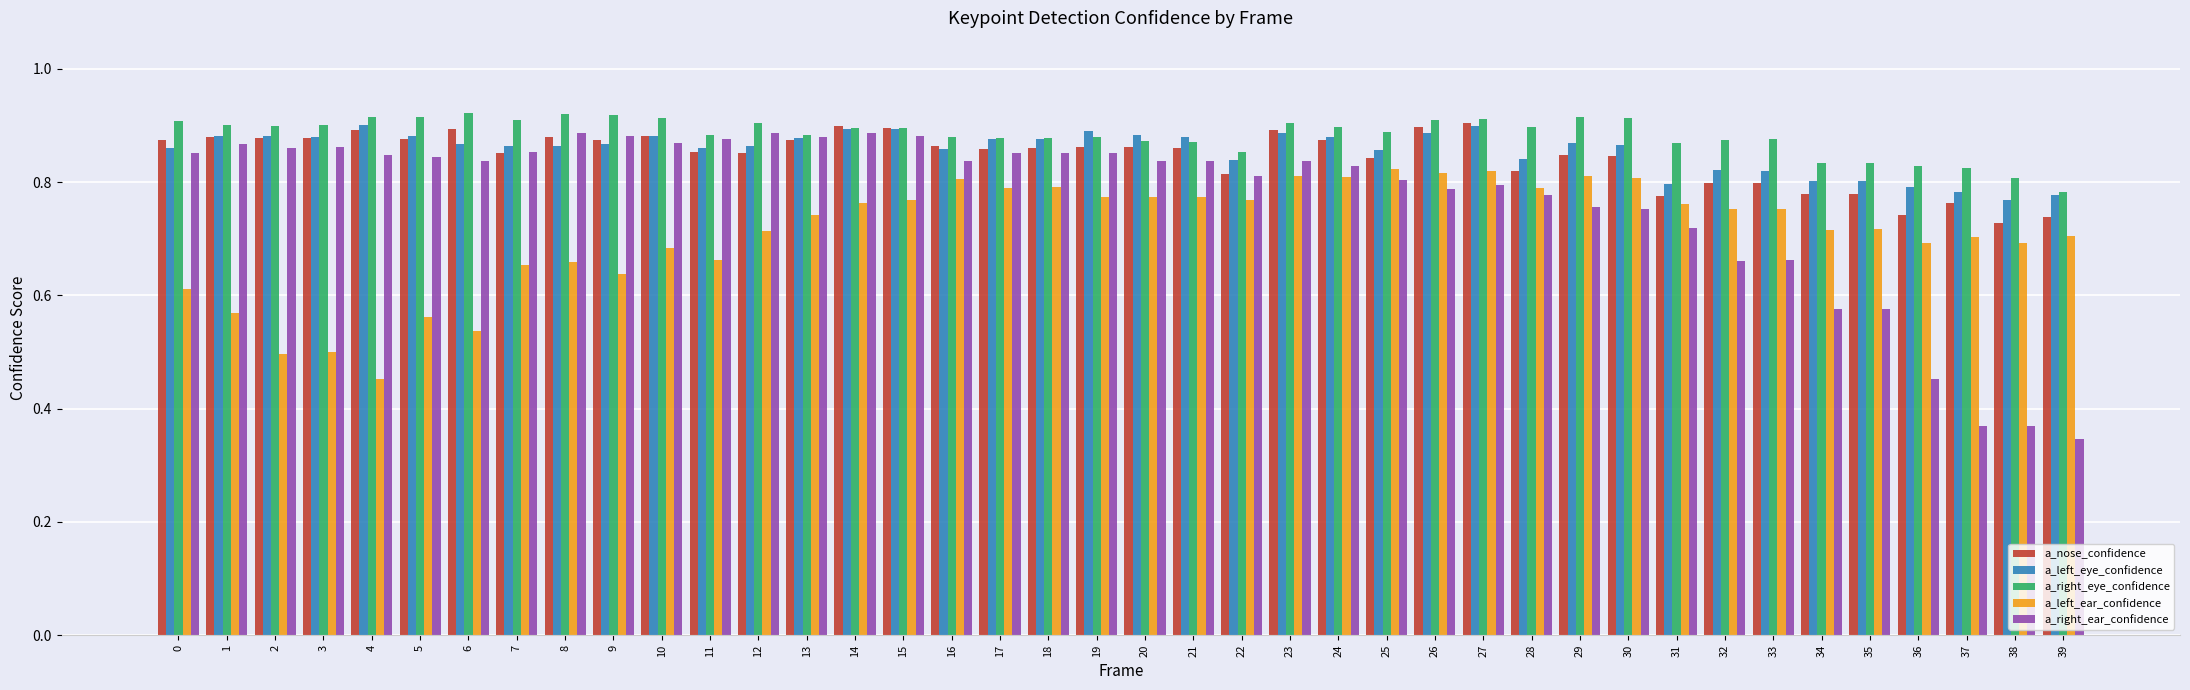

Which category has the lowest value in the a_nose_confidence series?

38